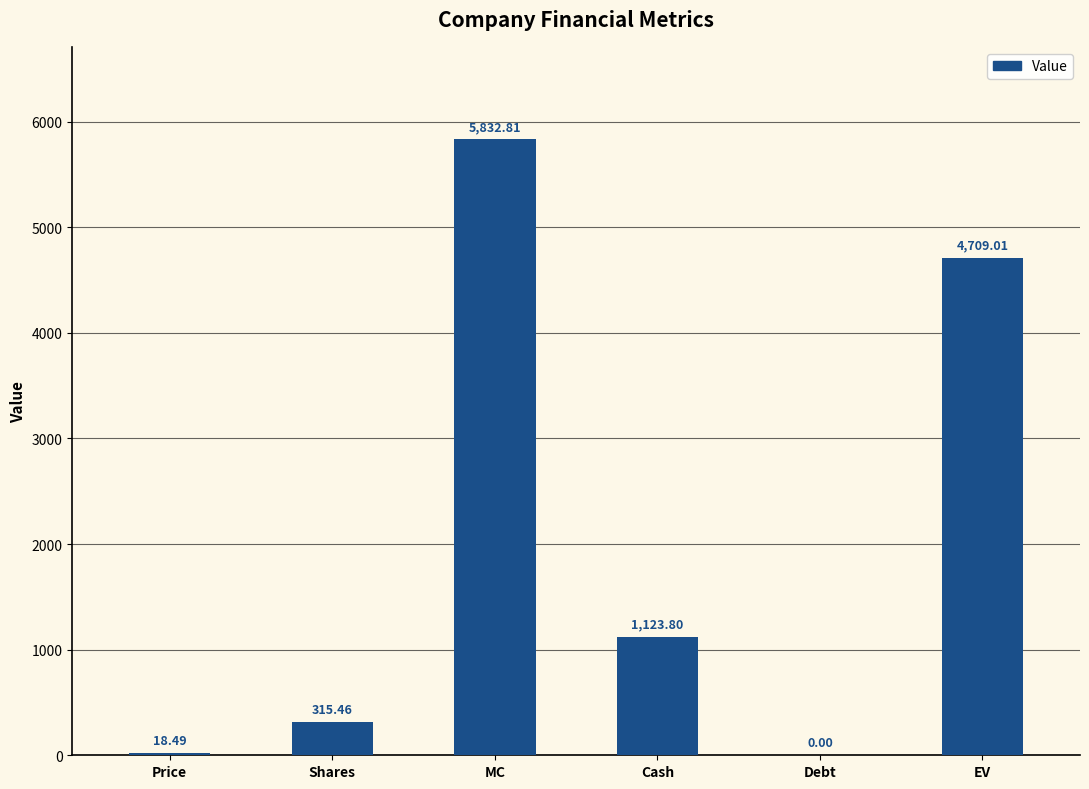

Count the number of values greater than 1123.

3